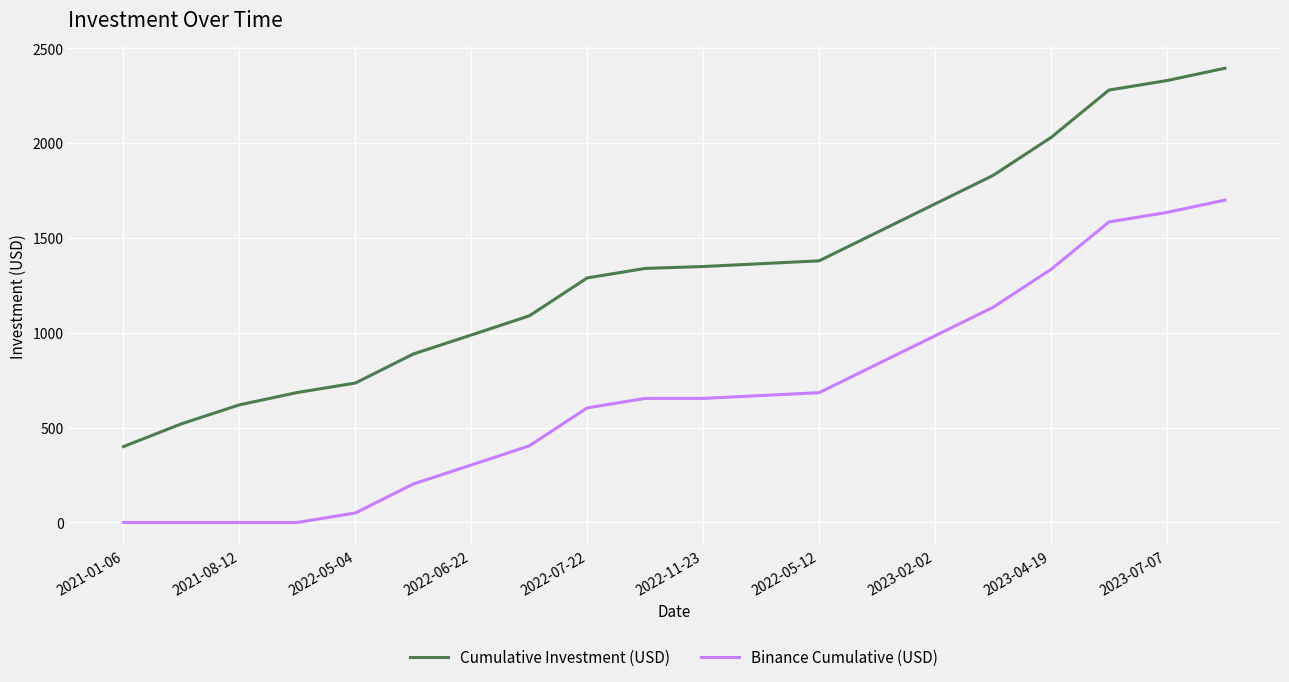

Which series has the largest range (max minus min)?

Cumulative Investment (USD)